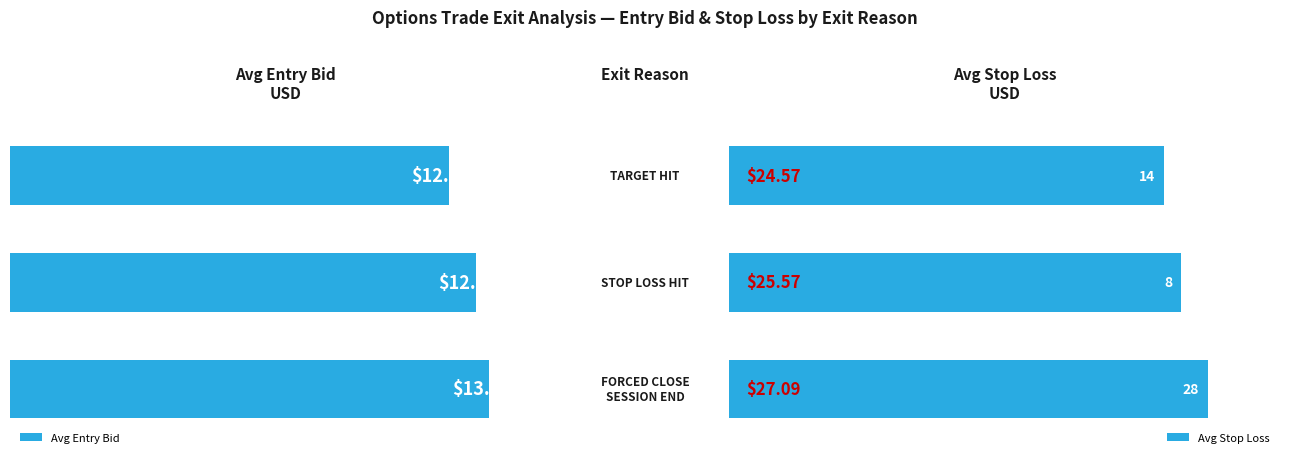

What is the spread (max minus min) of values at 2?

12.5